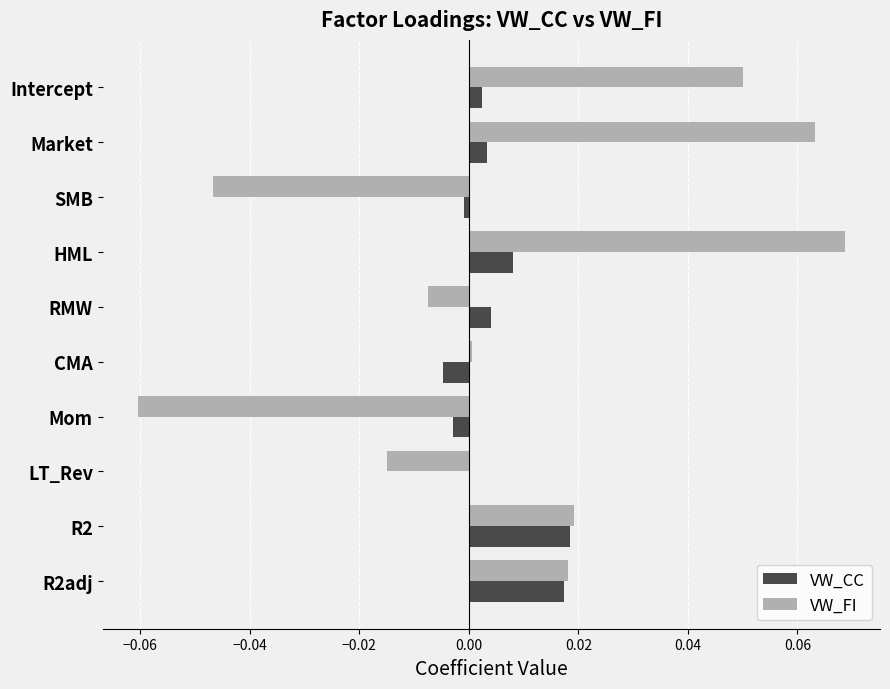

Is the value of VW_FI at Intercept greater than the value of VW_CC at CMA?

Yes